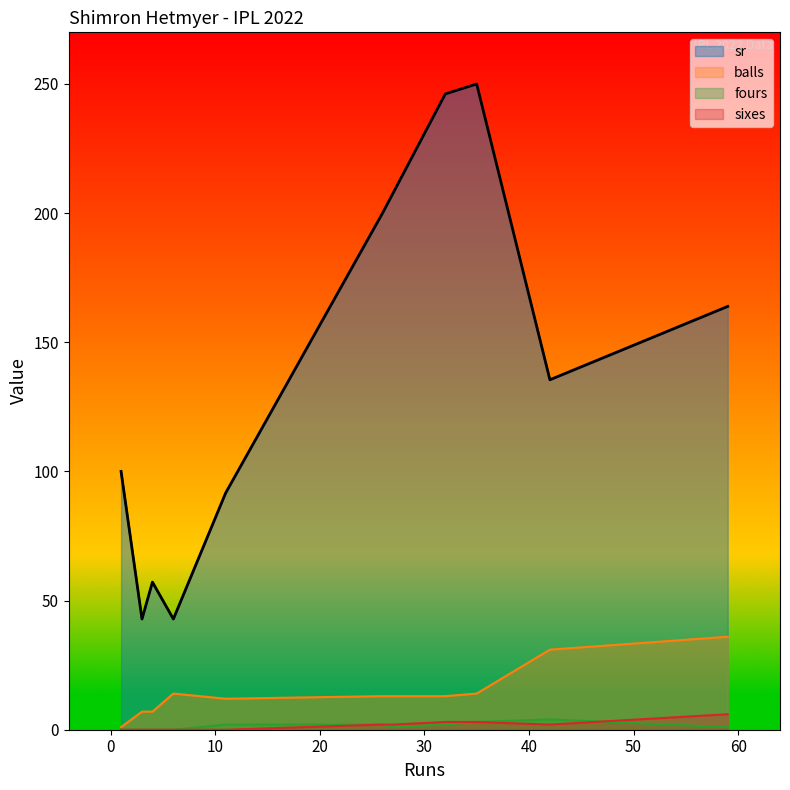

What is the highest value of the balls series?

36.0